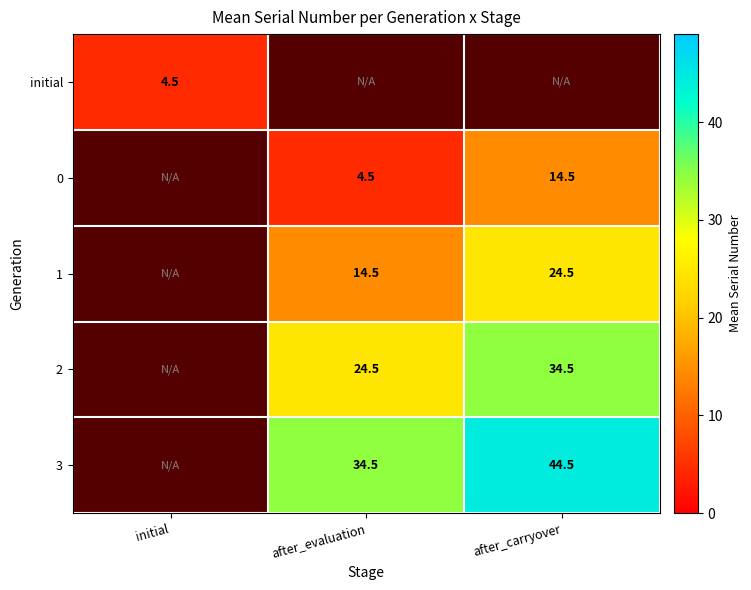

The value of initial at initial is 4.5. True or false?

True